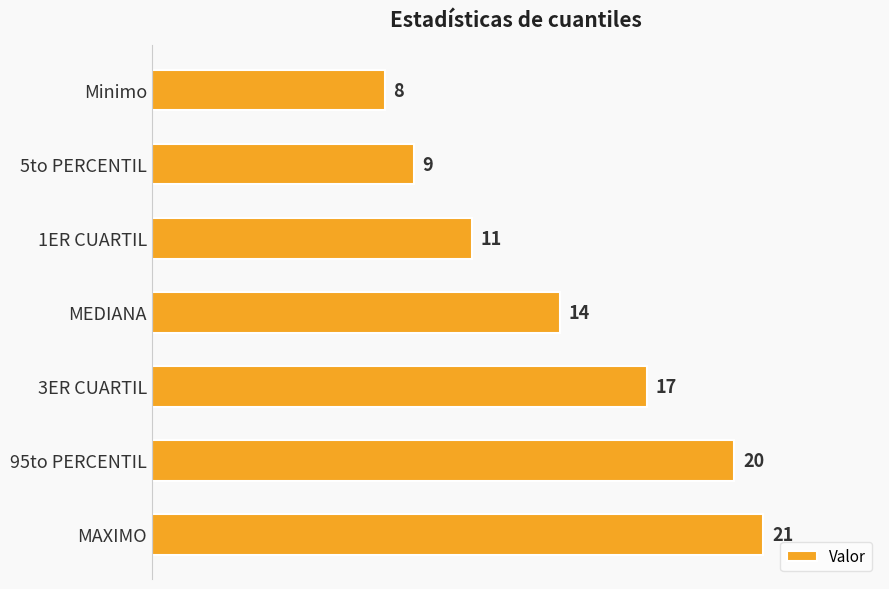

Reading bottom to top, transcribe all the data shown in this chart.

MAXIMO=21	95to PERCENTIL=20	3ER CUARTIL=17	MEDIANA=14	1ER CUARTIL=11	5to PERCENTIL=9	Minimo=8